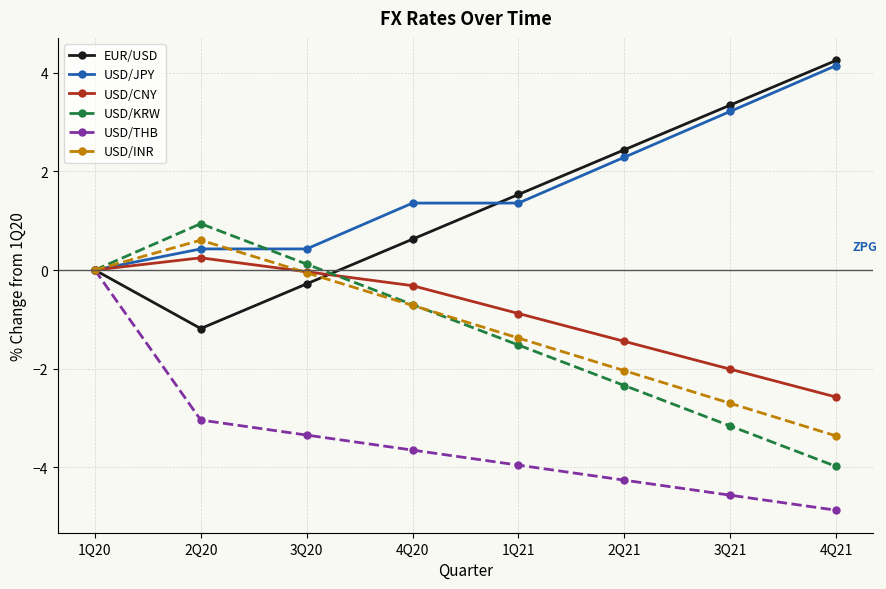

How many data points in USD/JPY are above 1?

5